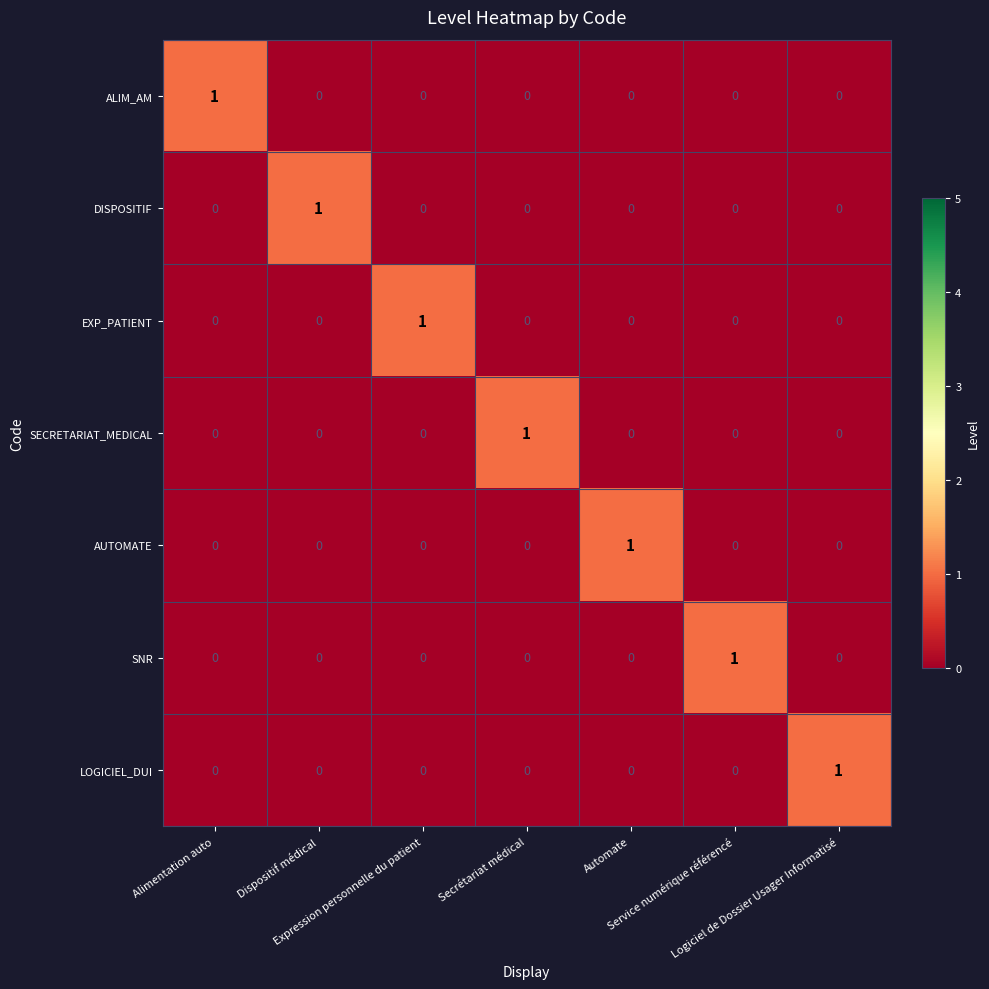

At how many categories does at least one series exceed 0?

7